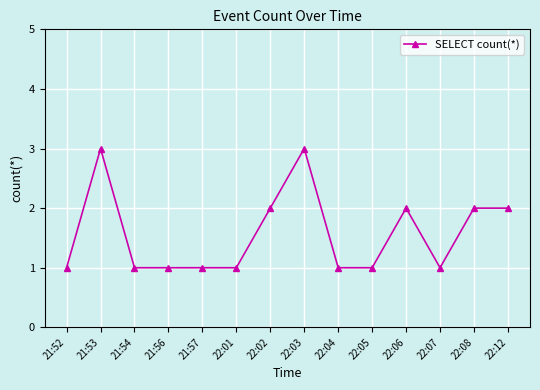

The value at 22:12 is 3. True or false?

False